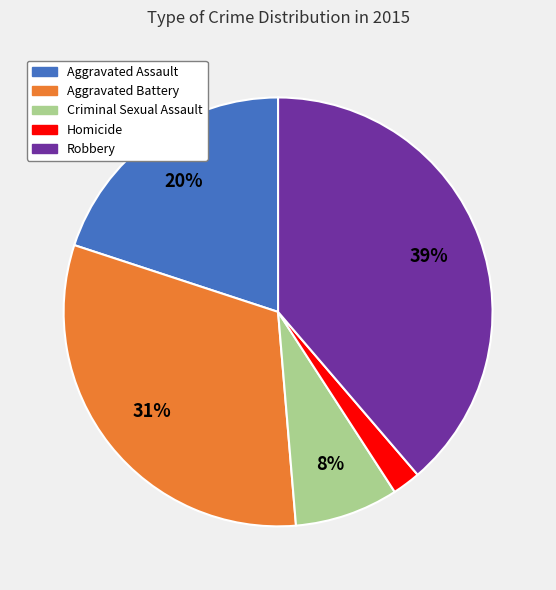

The Aggravated Battery slice represents 31% of the pie. True or false?

True